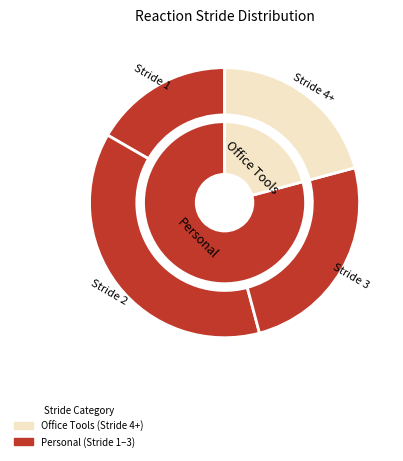

What is the change in value from 2 to 3?

-1